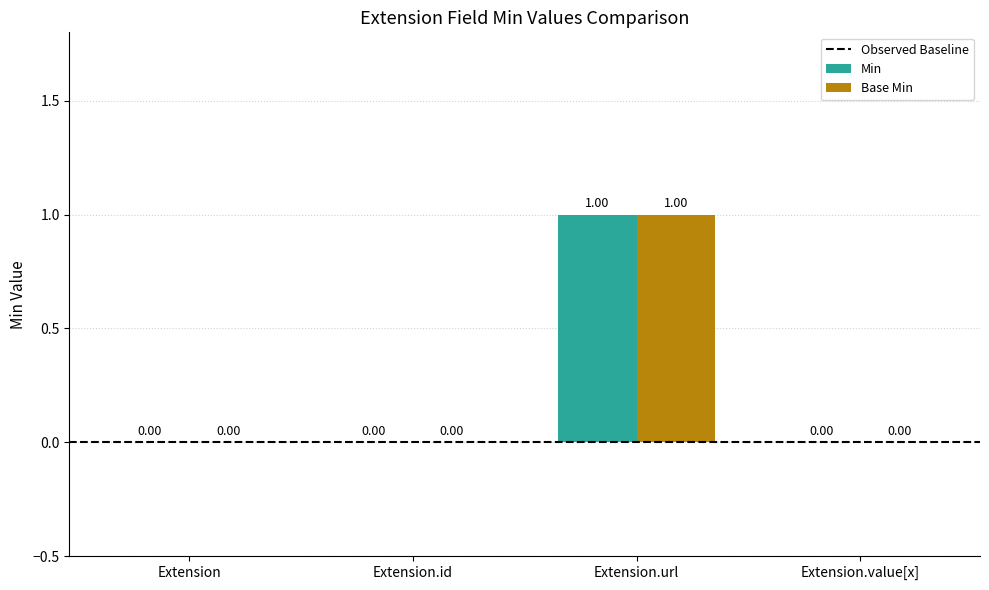

Which label corresponds to the largest value in the chart?

Extension.url